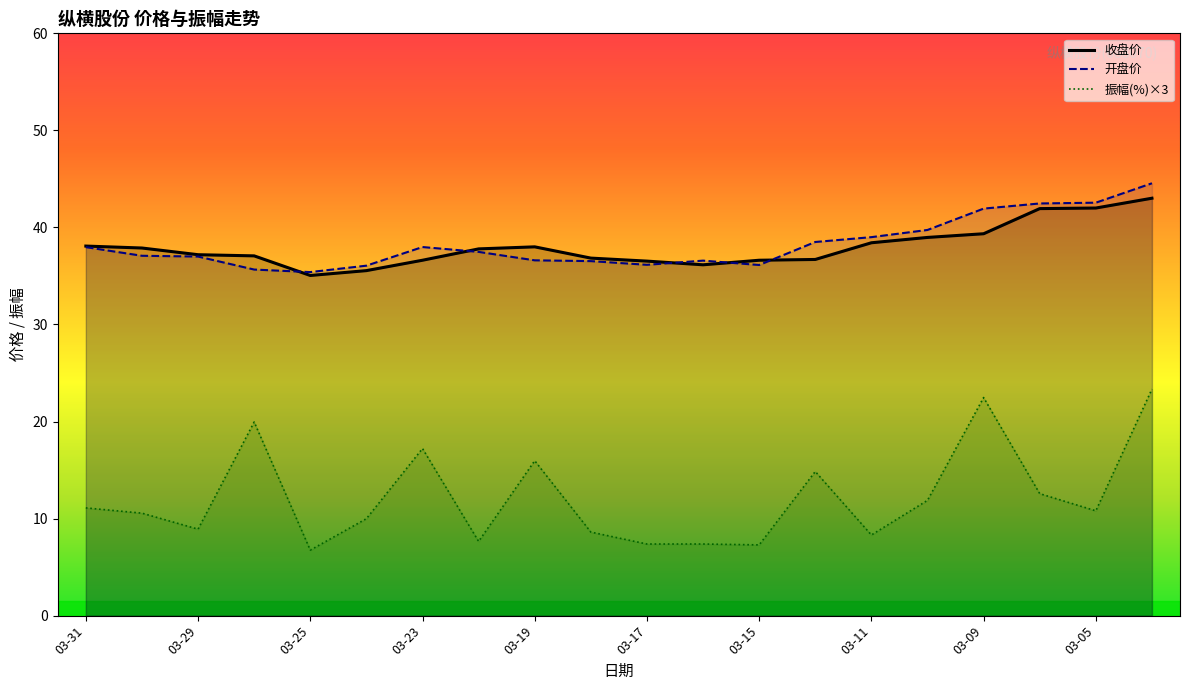

How many data points in 开盘价_line are above 37?

11